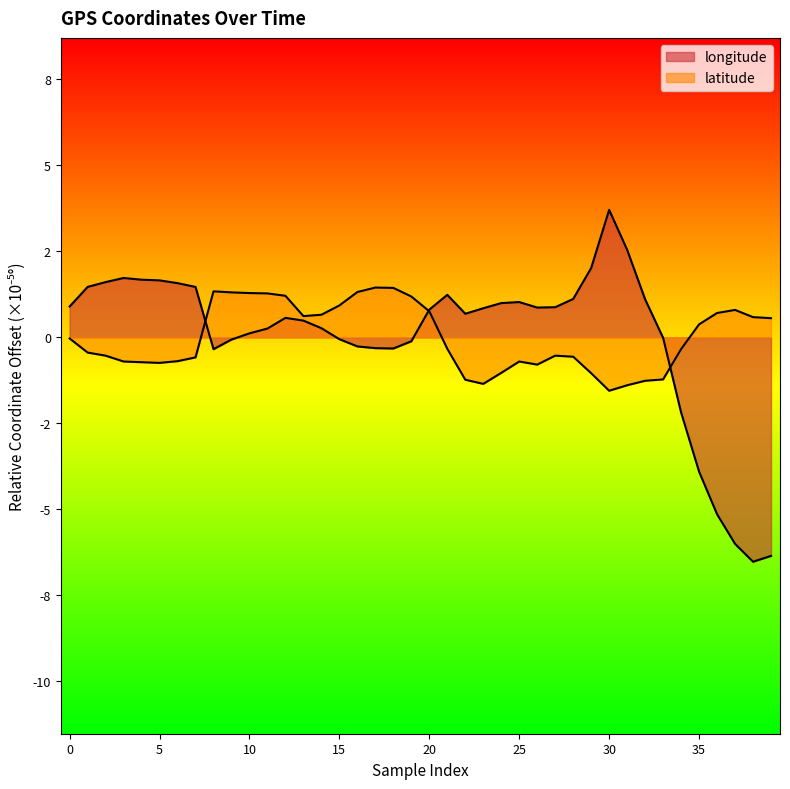

What are all the series names shown in the legend?

longitude, latitude